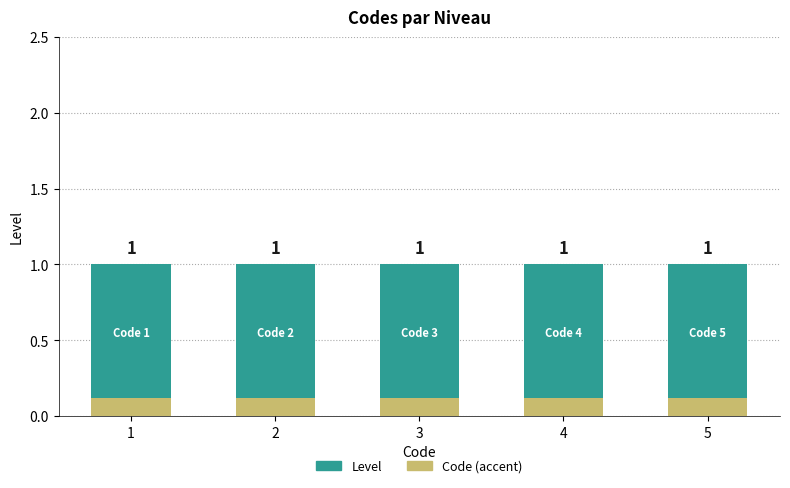

Reading left to right, what are all the values shown in this chart?

Level: 1=1.0	2=1.0	3=1.0	4=1.0	5=1.0
Code (accent): 1=0.1	2=0.1	3=0.1	4=0.1	5=0.1